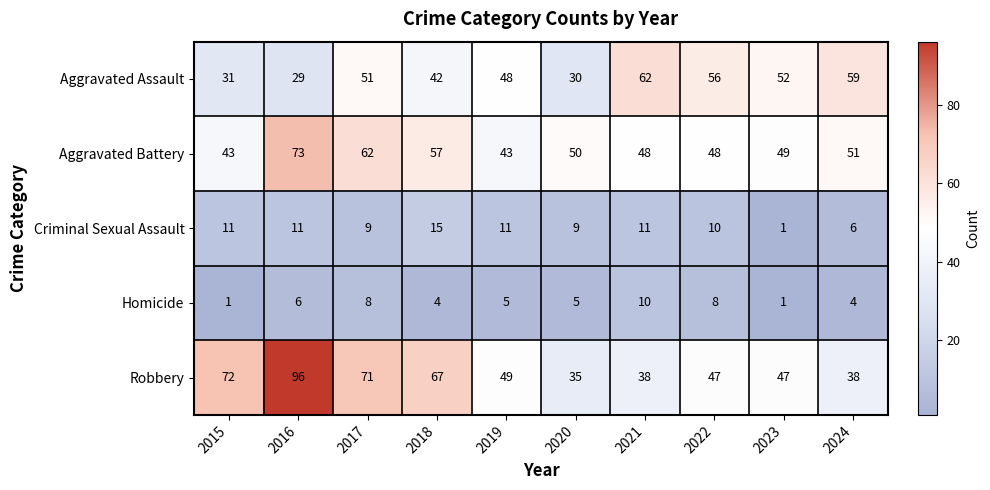

Is it true that Aggravated Battery equals 14 at 2024?

False